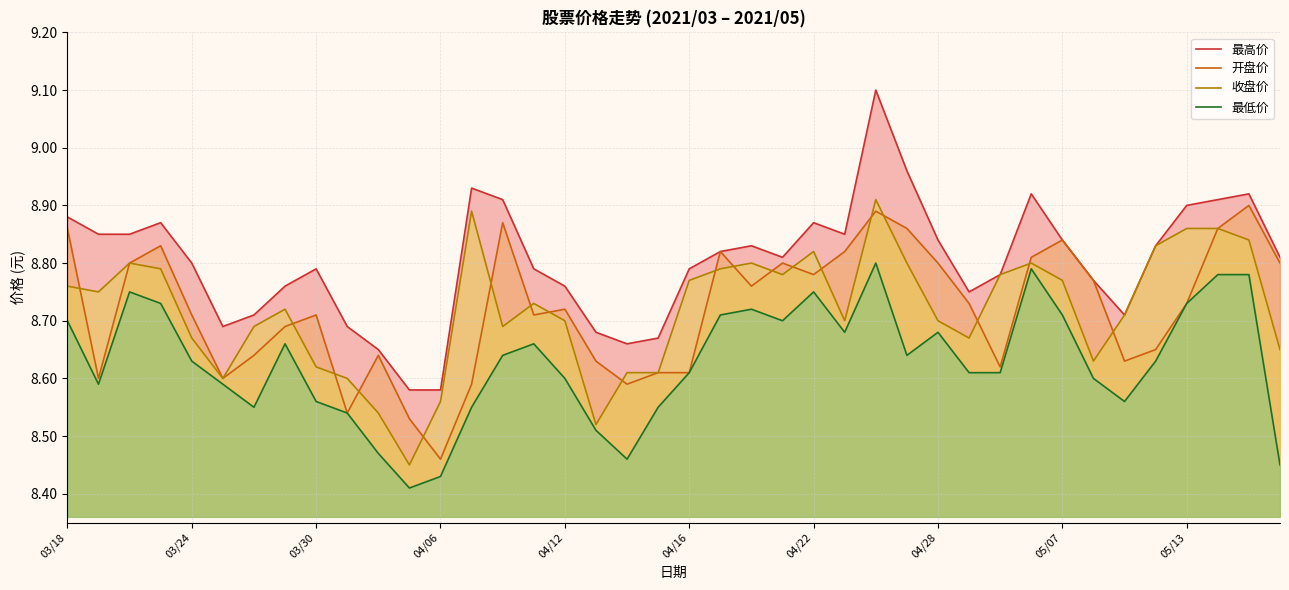

List the series in order of their peak value, lowest first.

最低价, 开盘价, 收盘价, 最高价